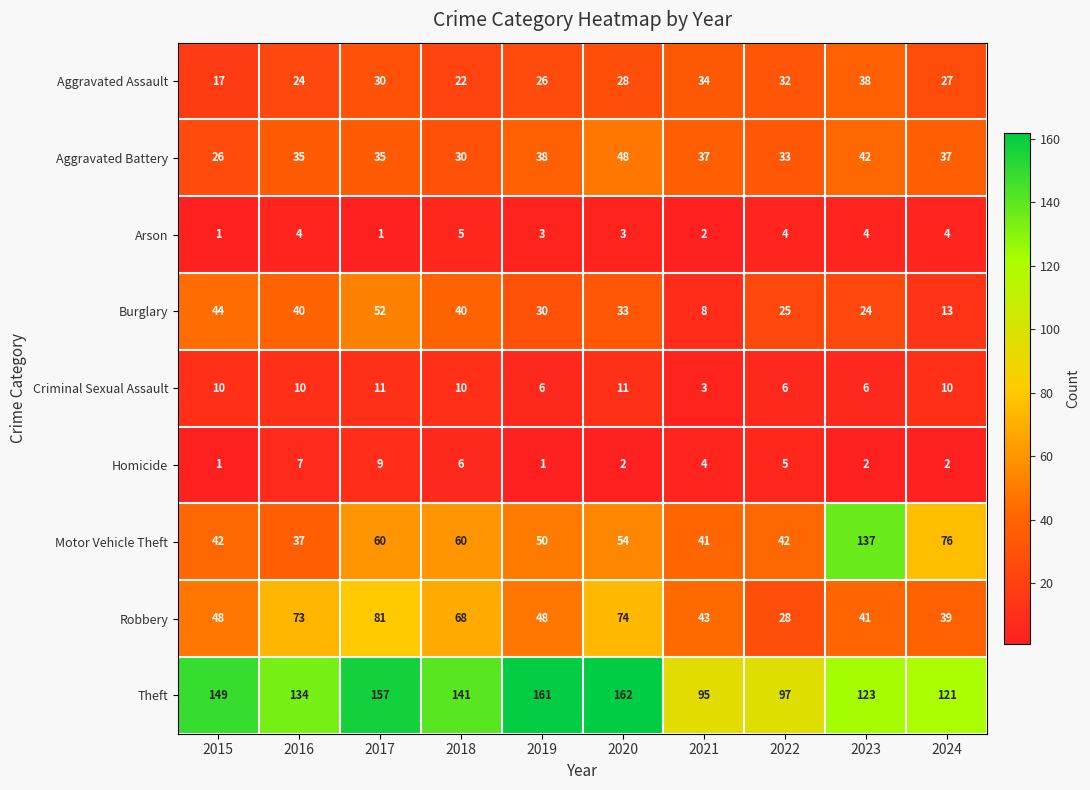

True or false: Theft has a value of 141 at 2018.

True